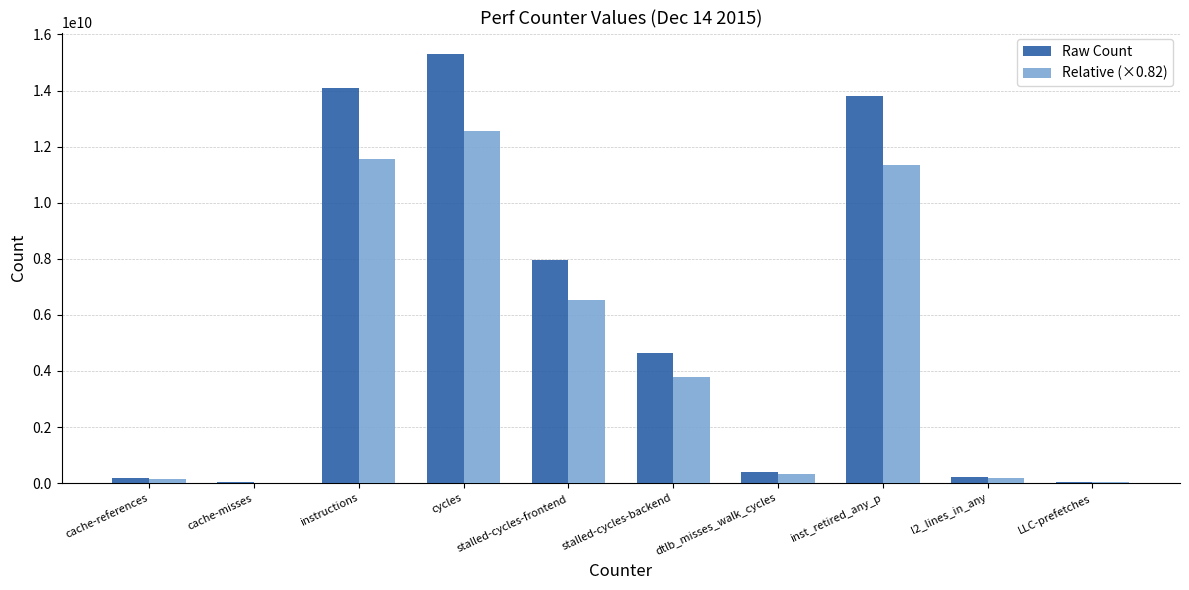

What are all the series names shown in the legend?

Raw Count, Relative (×0.82)